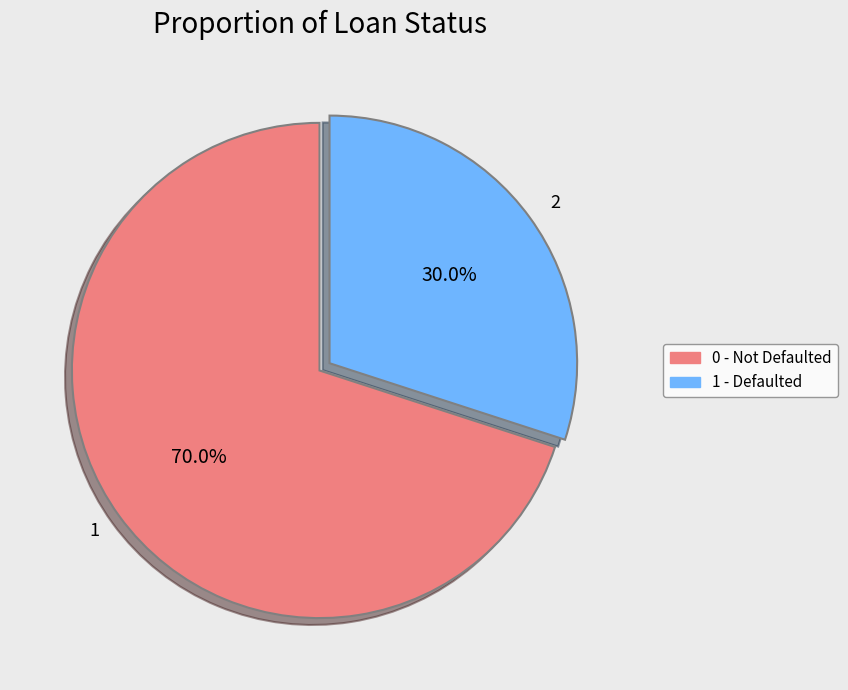

To the nearest percent, what portion does 1 represent?

70%